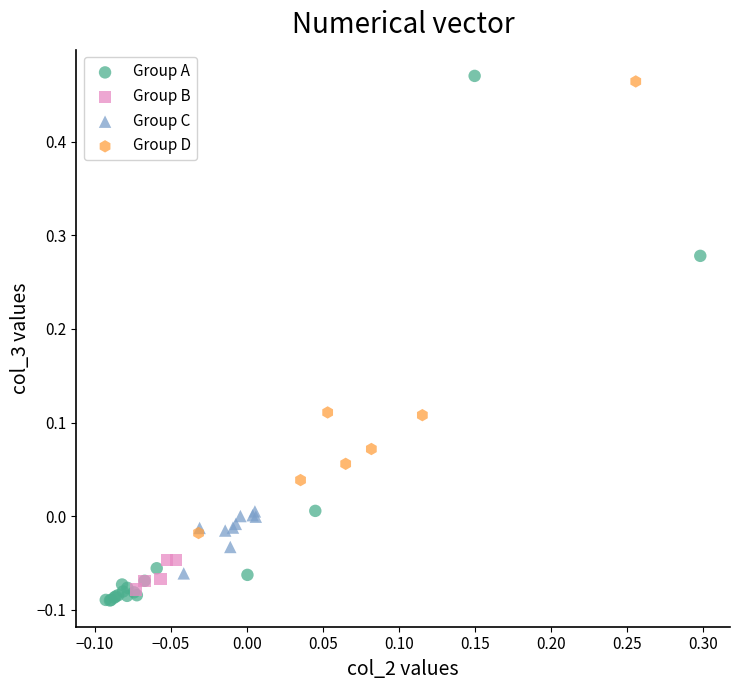

Which series has the largest Y range (max minus min)?

Group A